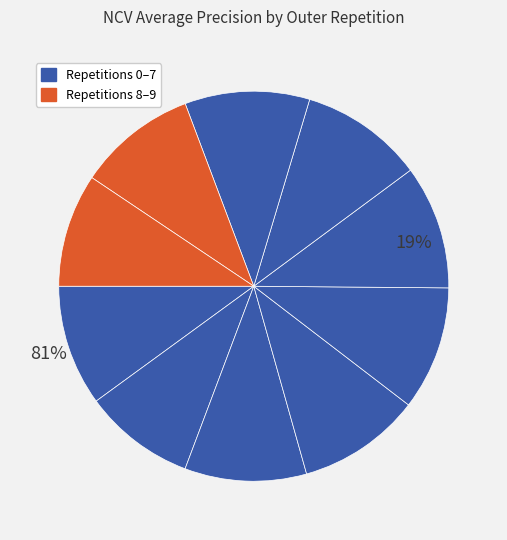

Rank the categories by value from lowest to highest.

outer-repetition1, outer-repetition9, outer-repetition8, outer-repetition0, outer-repetition2, outer-repetition3, outer-repetition6, outer-repetition4, outer-repetition5, outer-repetition7